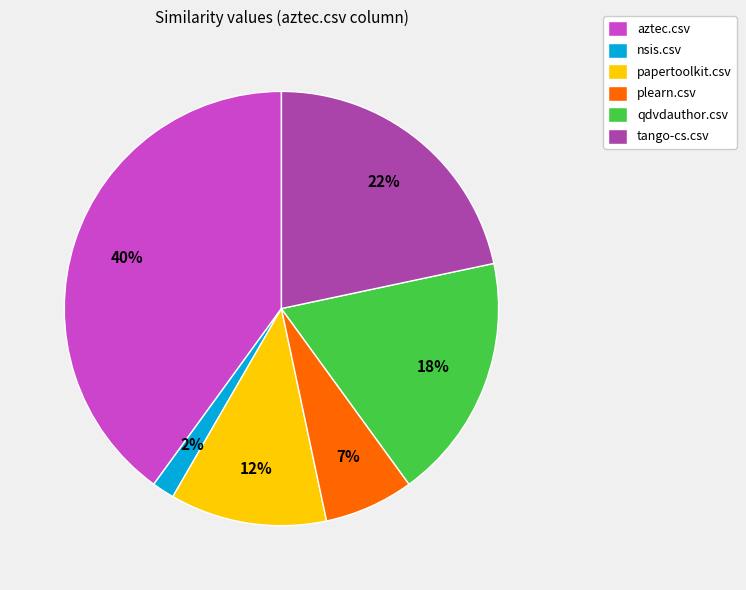

To the nearest percent, what is the average slice percentage?

17%